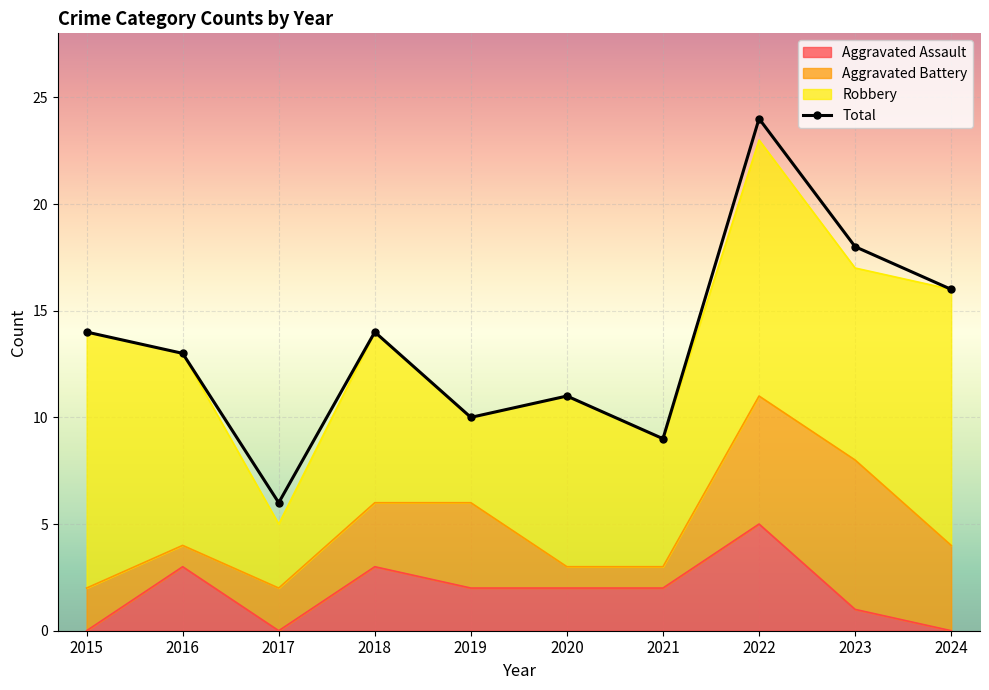

True or false: Aggravated Assault and Total intersect in this chart.

False